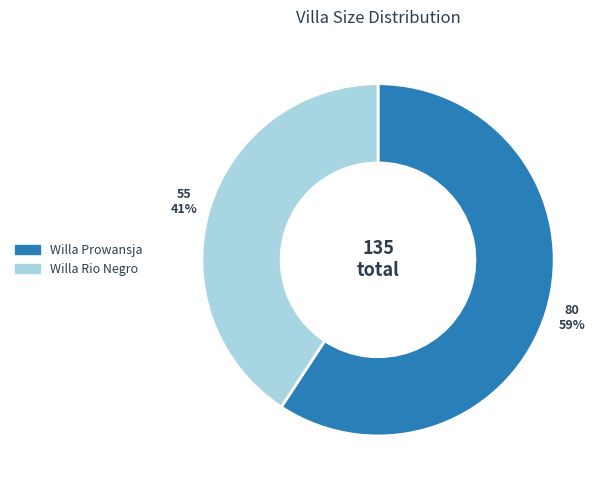

Which category has the biggest portion of the pie?

Willa Prowansja